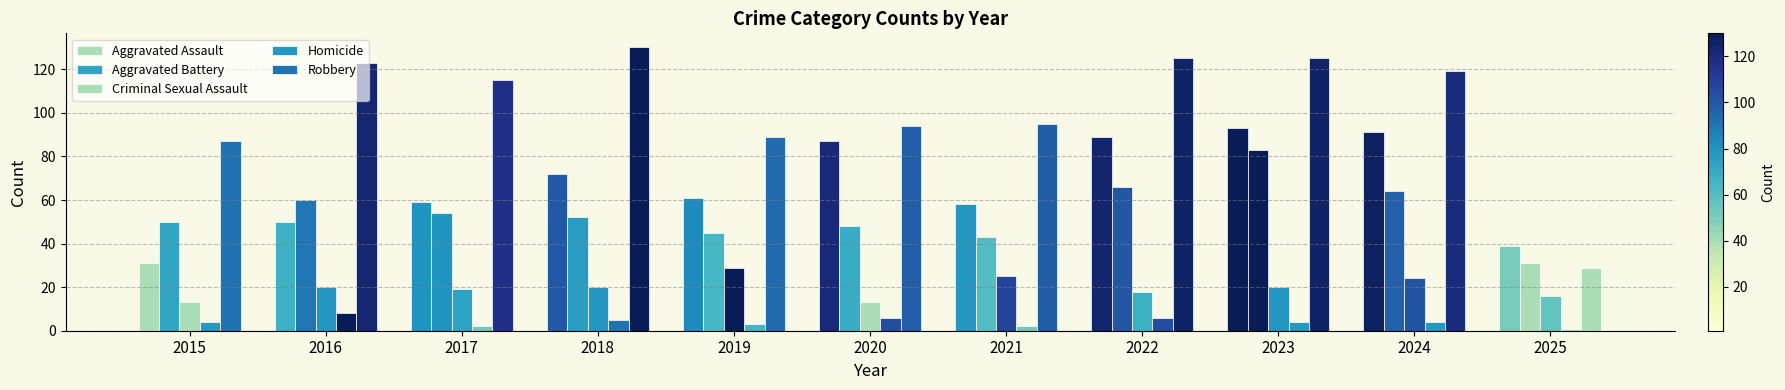

The Criminal Sexual Assault series shows 6 at 2021. True or false?

False